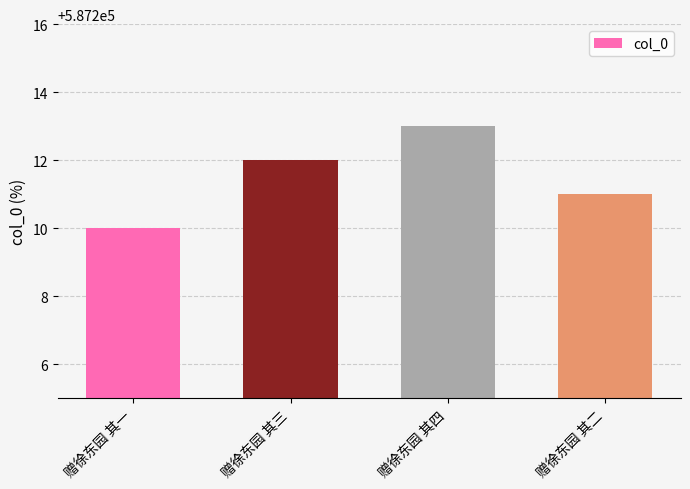

What is the label of the 3rd bar from the left?

赠徐东园 其四